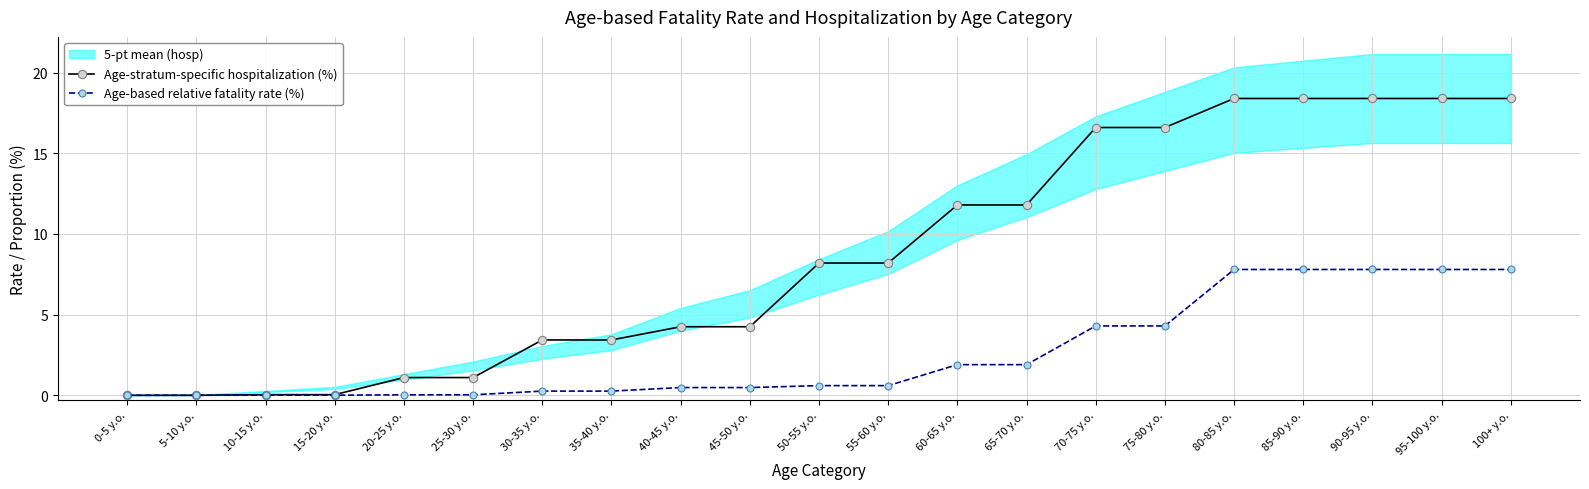

True or false: Age-based relative fatality rate (%) has more than 1 points higher than both neighbors.

False